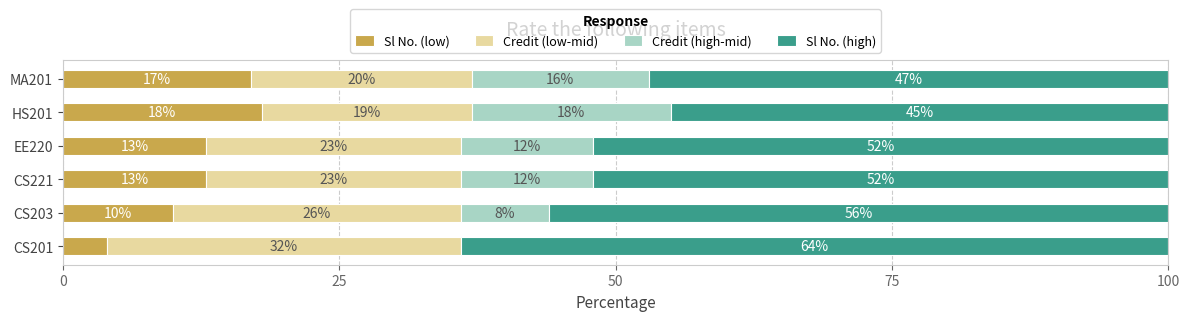

The value of Sl No. (low) at HS201 is 10. True or false?

False